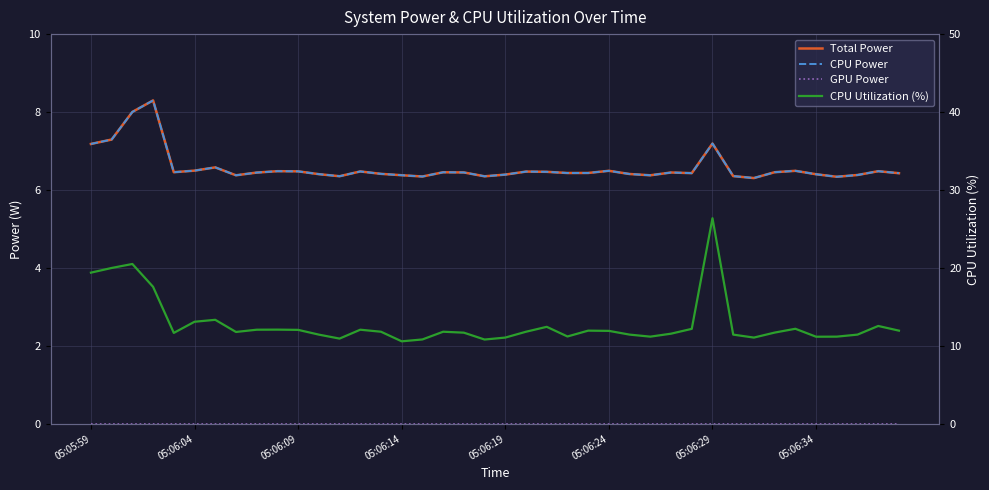

Which category has the lowest value across all series?

05:05:59